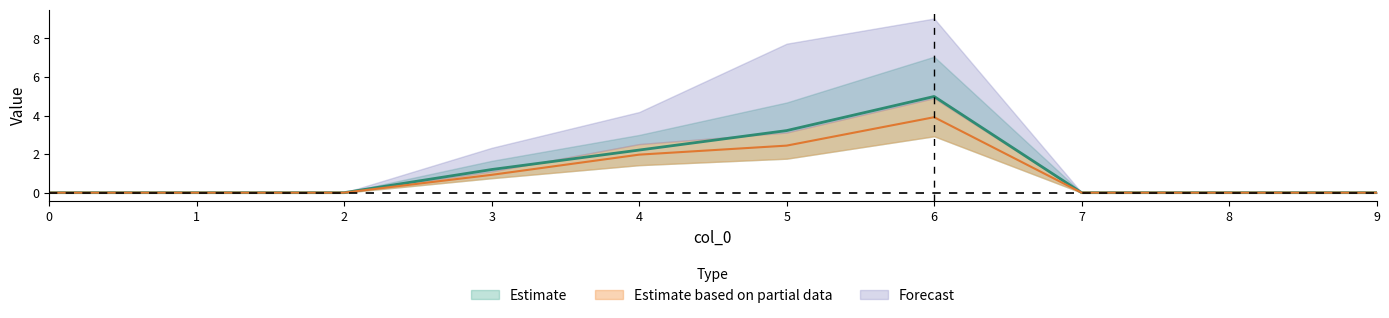

True or false: 2 and 1 cross at least once.

False